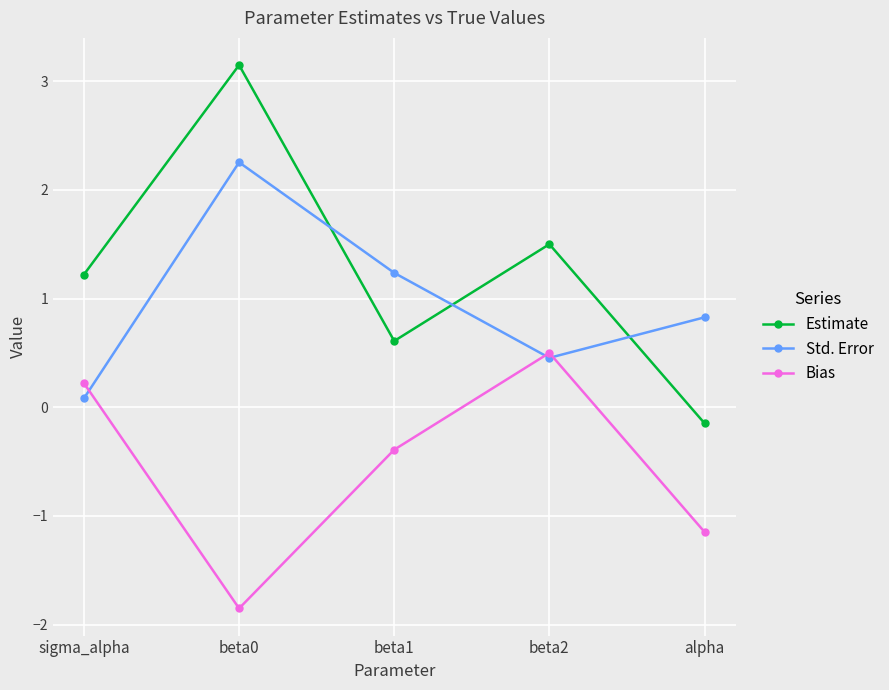

What is the label of the 3rd point from the left?

beta1